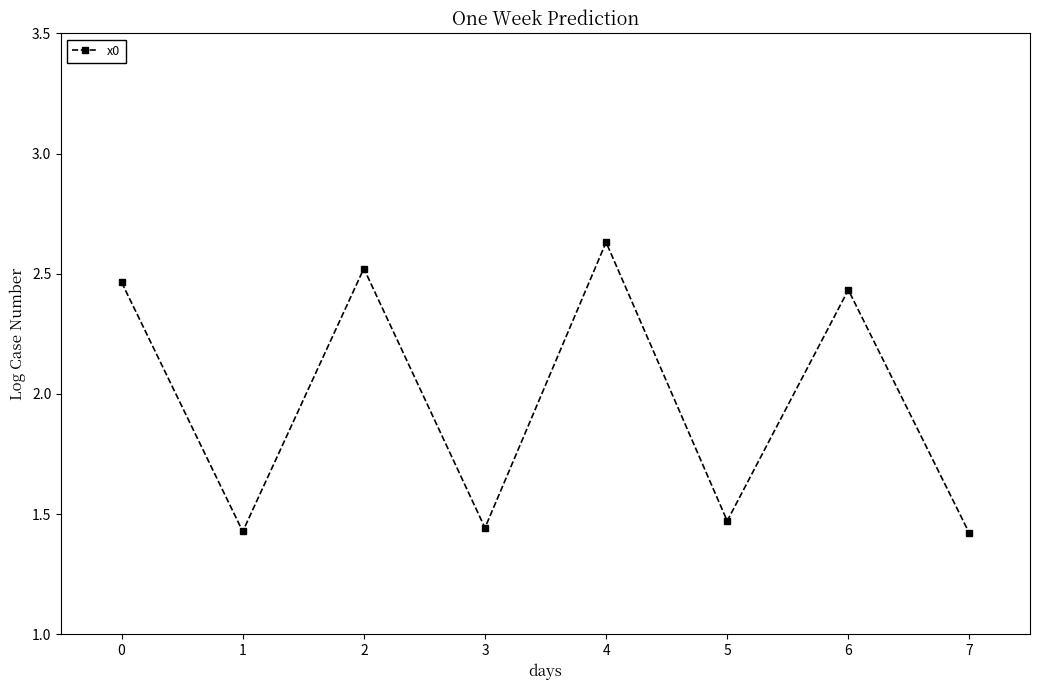

At which category does the chart reach its peak across all series?

4